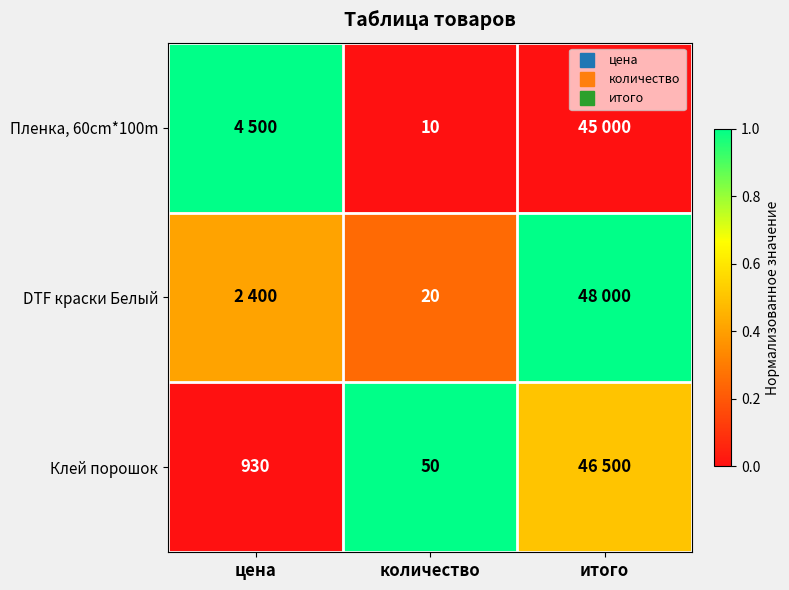

How many DTF краски Белый values are between 0 and 1?

3